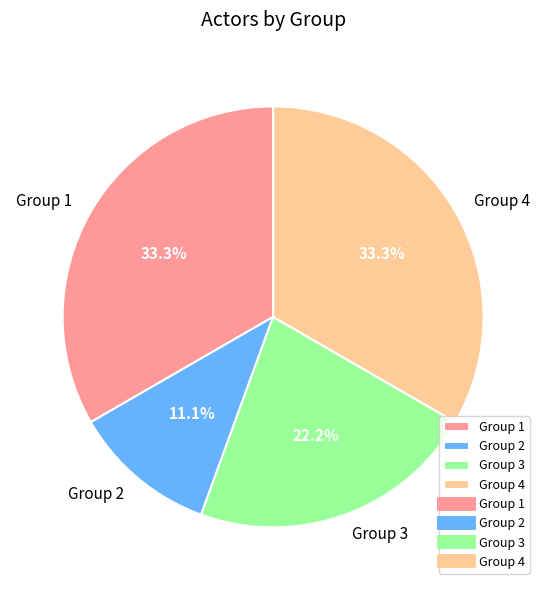

Which category has the smallest portion of the pie?

Group 2